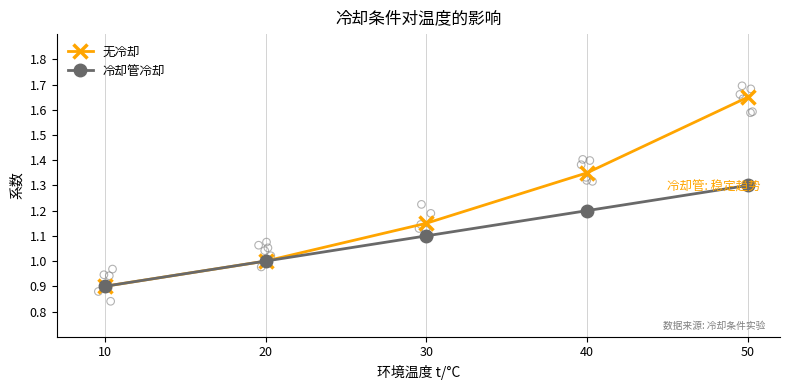

At which category is the sum across all series the highest?

50